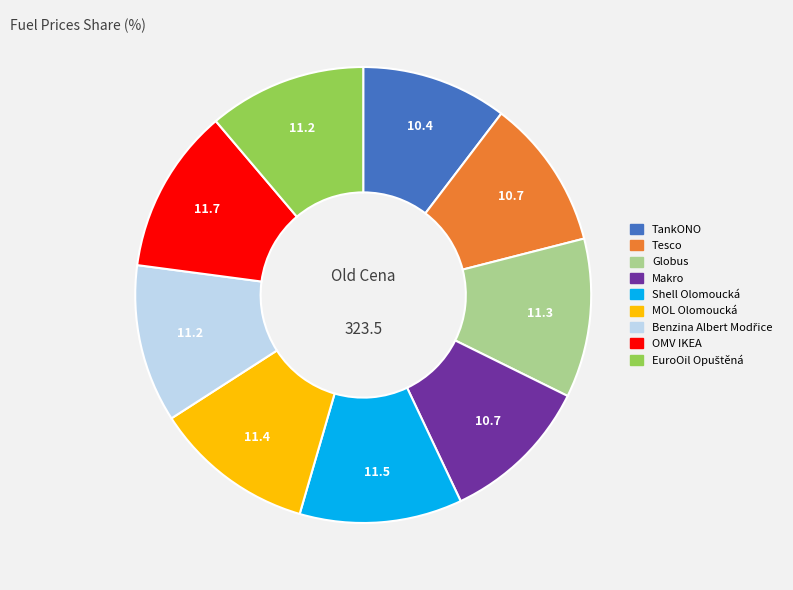

What is the ratio of the value at TankONO to the value at Makro?

1.0